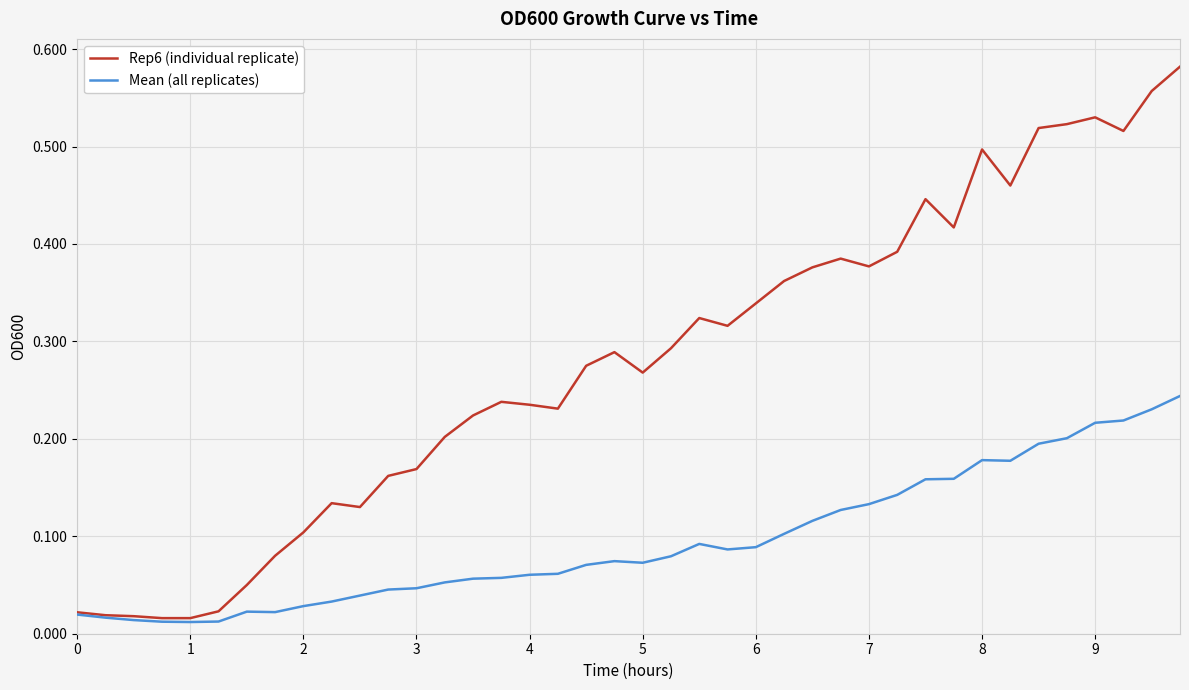

How many categories are shown in the chart?

40